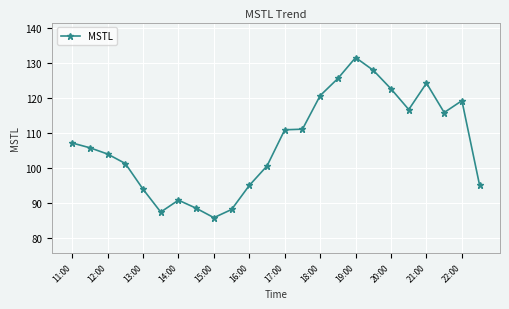

What is the difference between the maximum and minimum values?

45.7